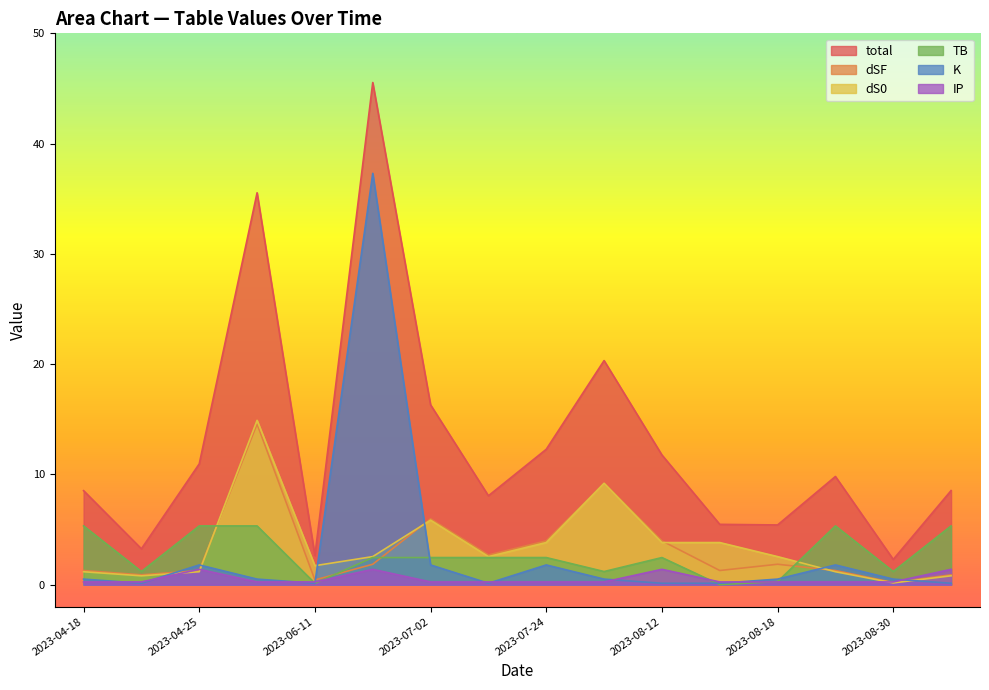

The K series shows 1.2 at 2023-07-24. True or false?

False